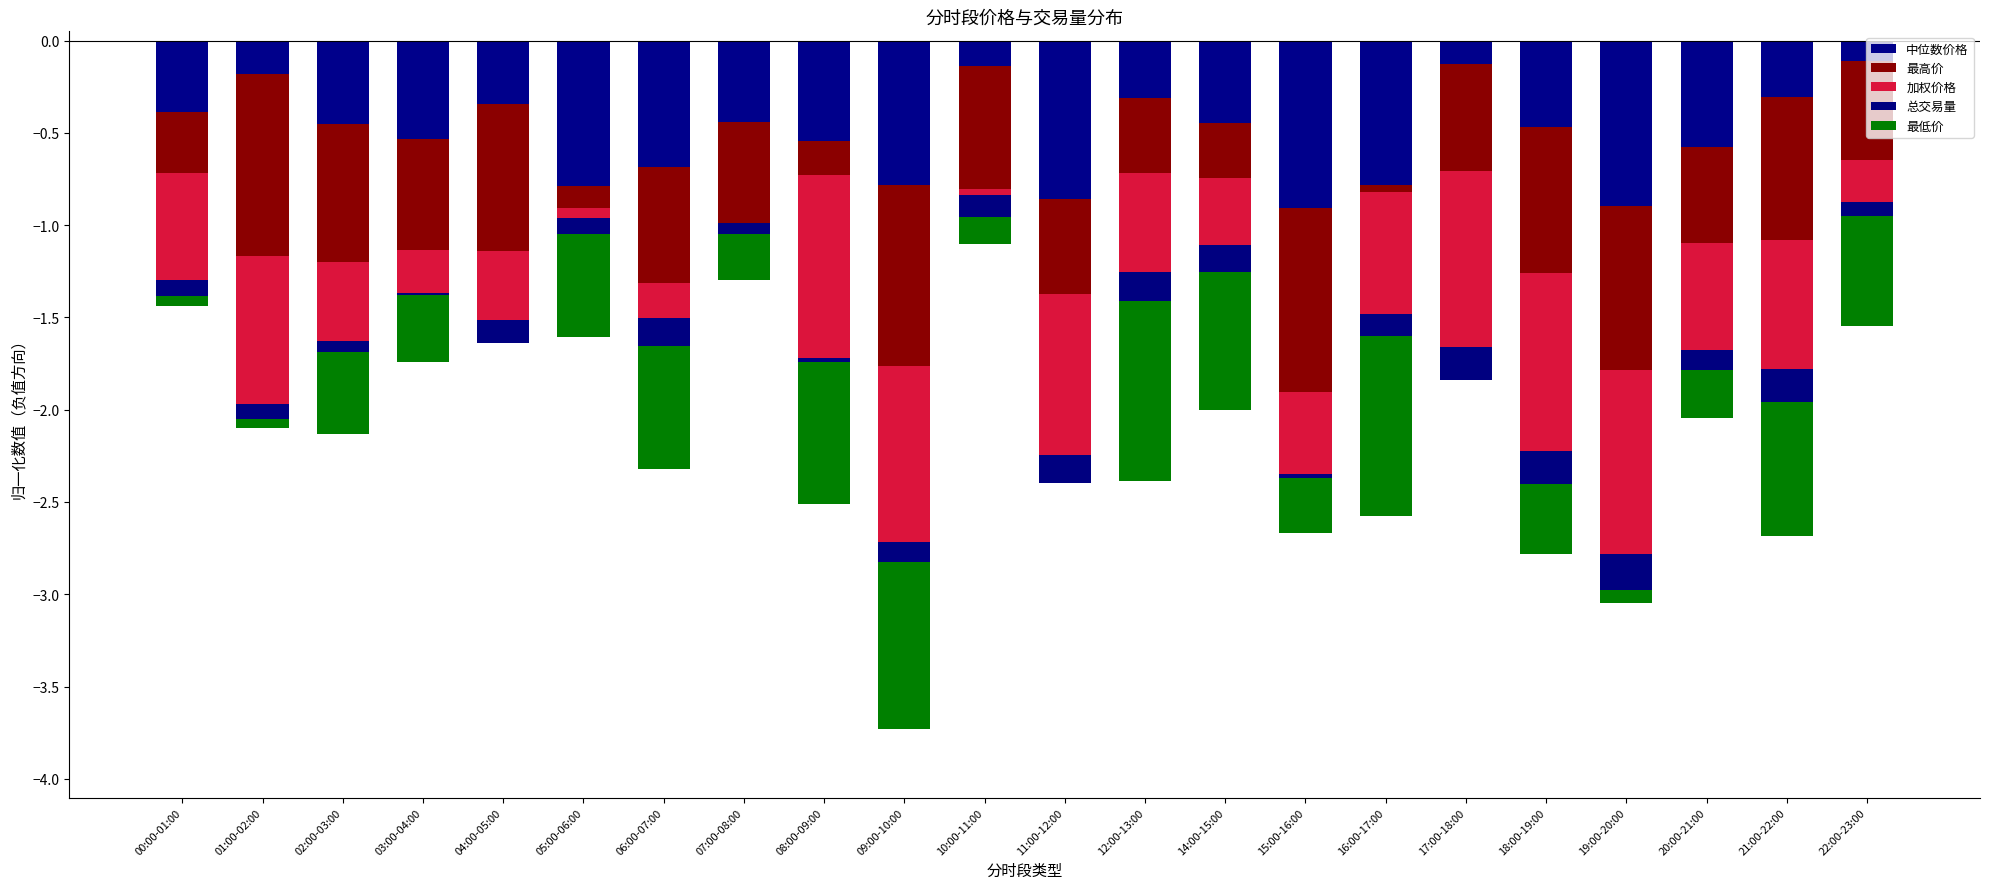

The 加权价格 series shows -0.6 at 00:00-01:00. True or false?

True